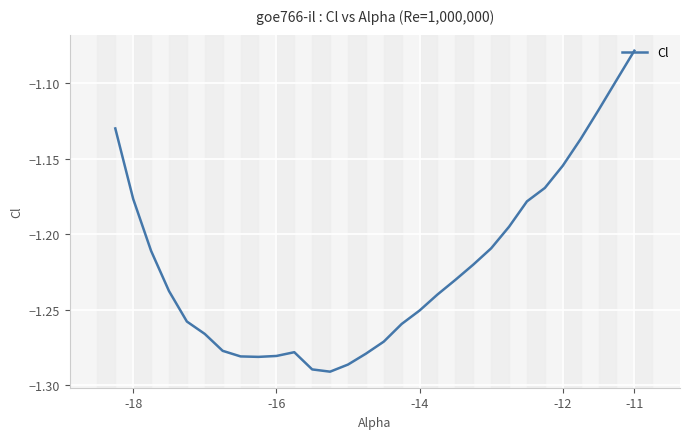

At which category does the chart reach its peak across all series?

-11